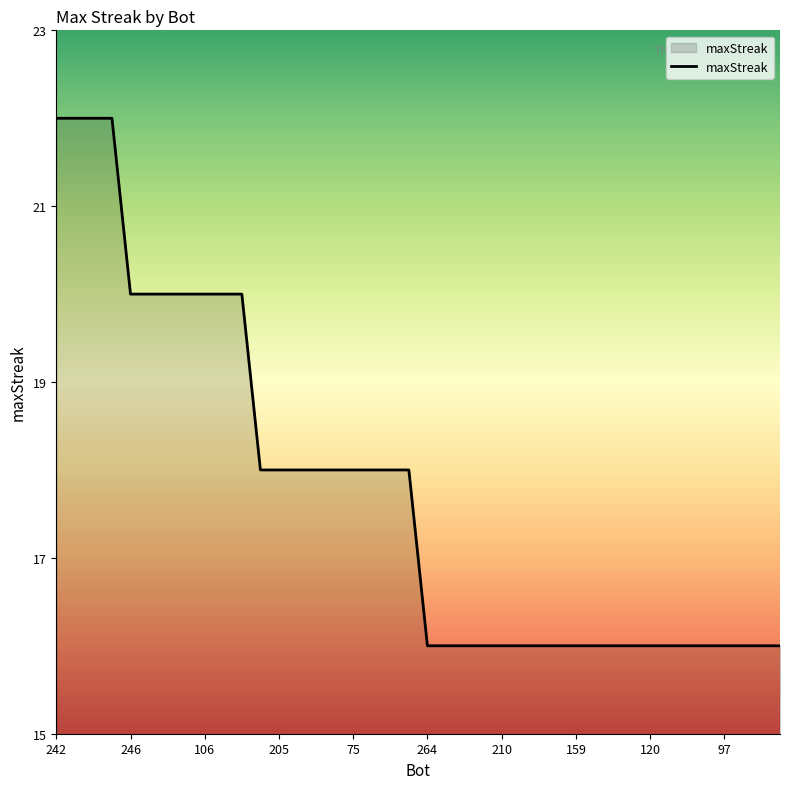

Reading left to right, extract all data points from this chart.

22	22	22	22	20	20	20	20	20	20	20	18	18	18	18	18	18	18	18	18	16	16	16	16	16	16	16	16	16	16	16	16	16	16	16	16	16	16	16	16